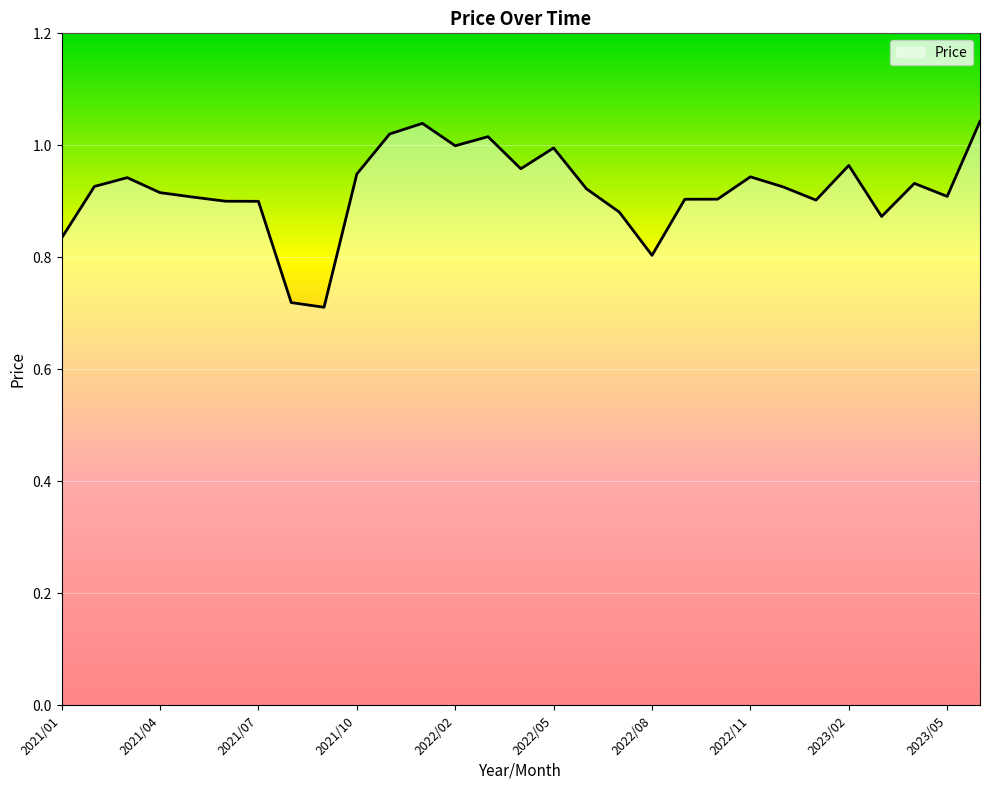

What is the difference between the maximum and minimum values?

0.3